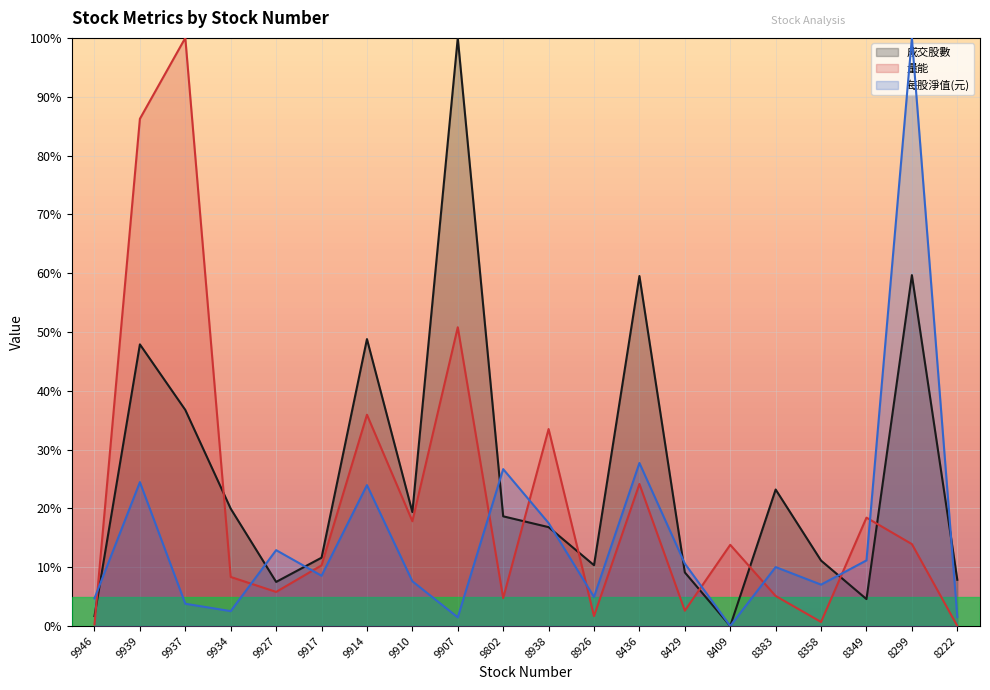

Count the number of categories in the chart.

20